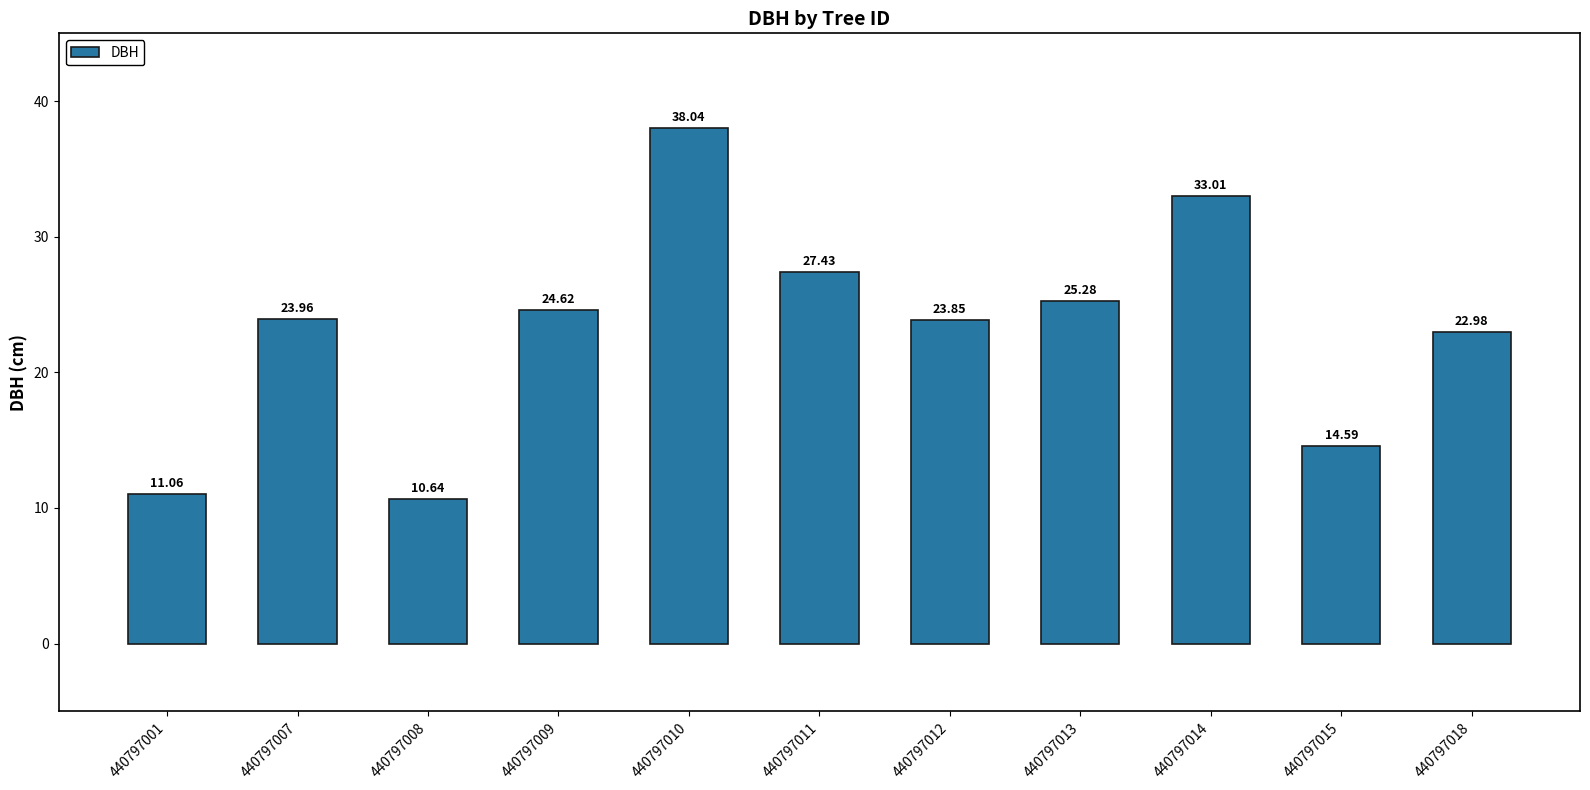

What is the difference between the maximum and minimum values?

27.4